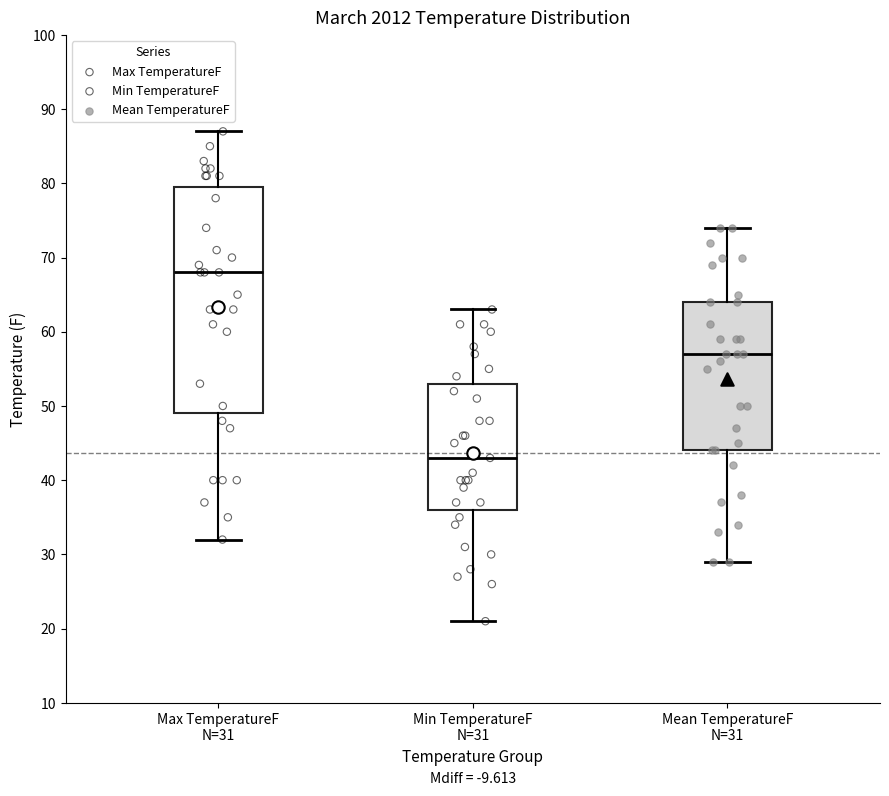

Reading left to right, read every box against the y-axis: the position of its median line, the range the box covers, and the ends of its whiskers. The values are not printed on the chart, so give them approximately, as read against the axis.

Max TemperatureF N=31: median 68, box 49 to 80, whiskers 32 to 87
Min TemperatureF N=31: median 43, box 36 to 53, whiskers 21 to 63
Mean TemperatureF N=31: median 57, box 44 to 64, whiskers 29 to 74